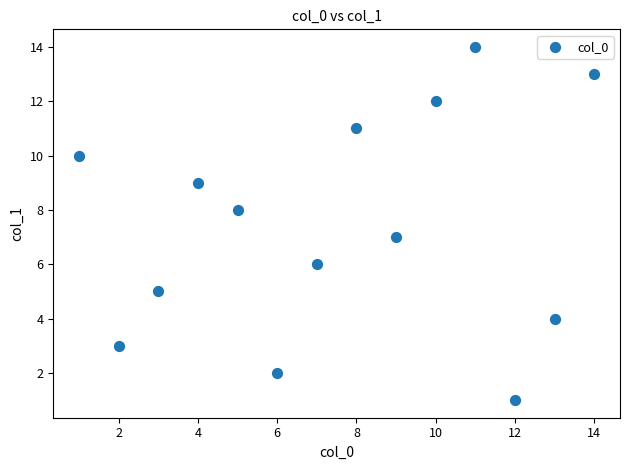

What is the range of Y values (max minus min)?

13